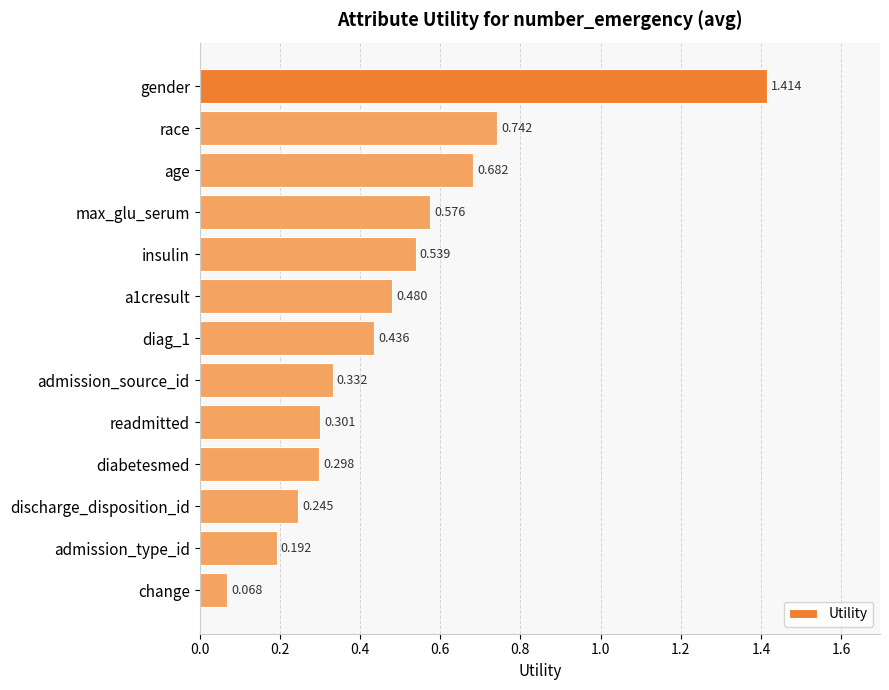

Rank the categories by value from lowest to highest.

change, admission_type_id, discharge_disposition_id, diabetesmed, readmitted, admission_source_id, diag_1, a1cresult, insulin, max_glu_serum, age, race, gender